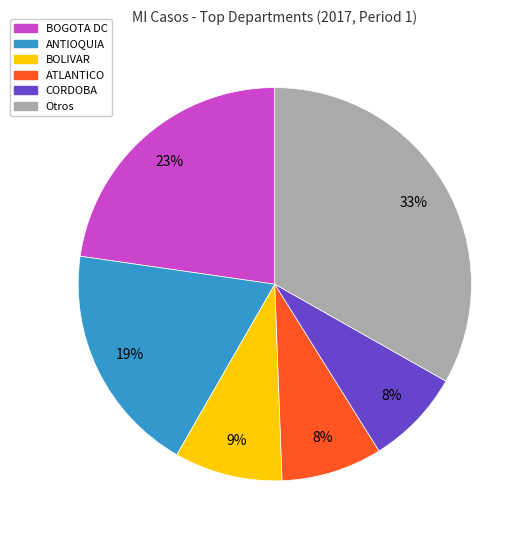

Does any single category account for the majority?

No